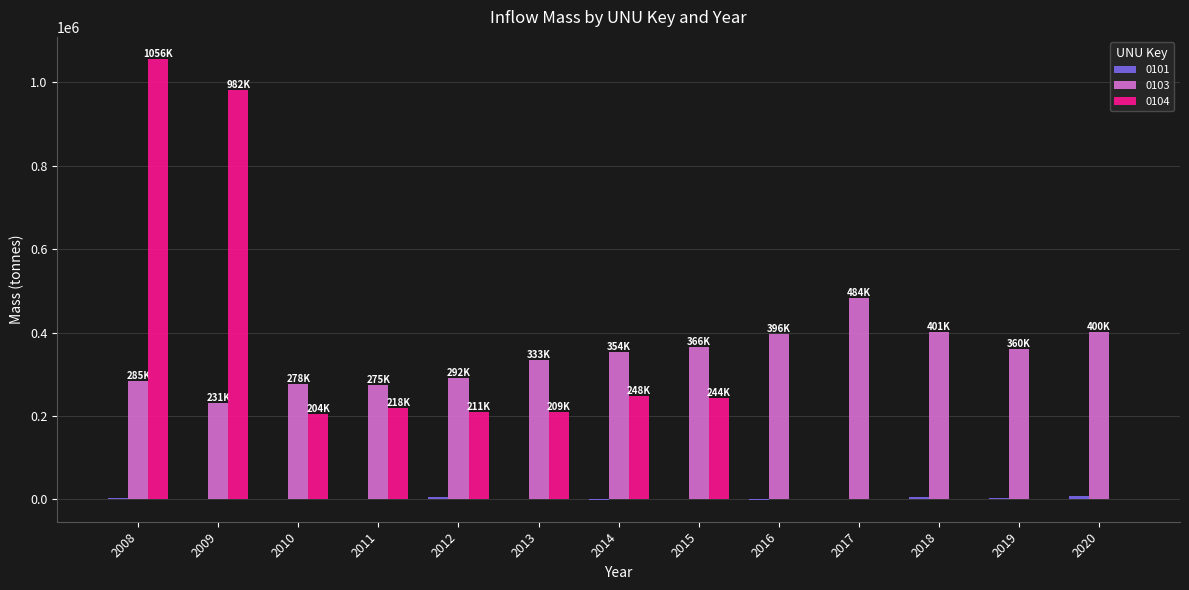

What is the sum of all 0104 values?

3371388.5